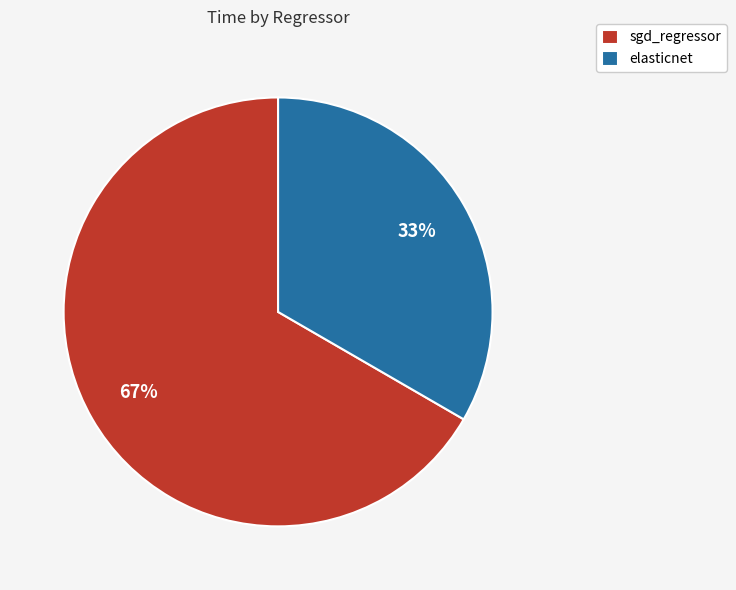

What is the majority slice?

sgd_regressor